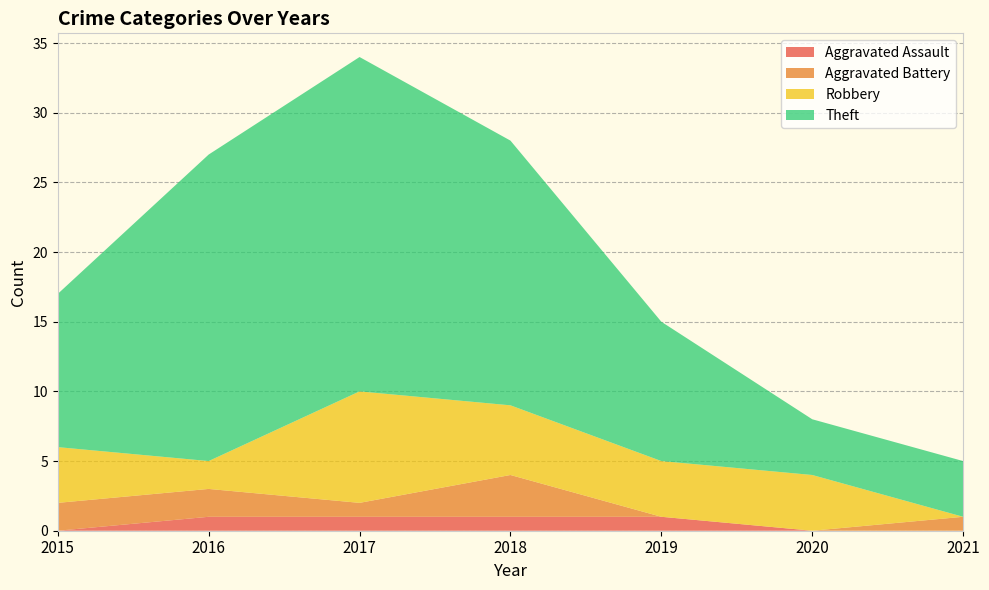

Reading left to right, transcribe all the data shown in this chart.

Aggravated Assault: 2015=0	2016=1	2017=1	2018=1	2019=1	2020=0	2021=0
Aggravated Battery: 2015=2	2016=2	2017=1	2018=3	2019=0	2020=0	2021=1
Robbery: 2015=4	2016=2	2017=8	2018=5	2019=4	2020=4	2021=0
Theft: 2015=11	2016=22	2017=24	2018=19	2019=10	2020=4	2021=4